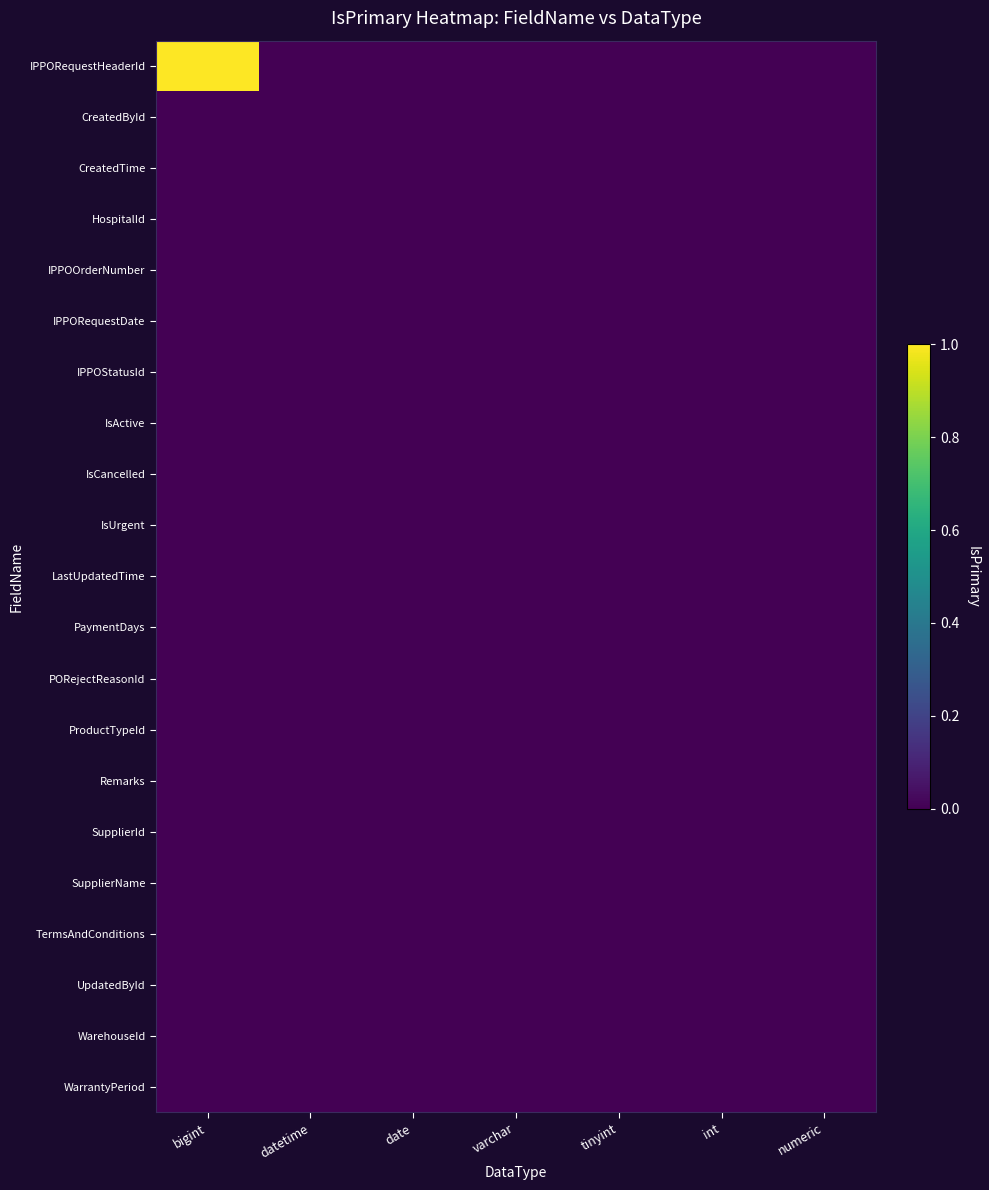

Reading left to right, what are all the values shown in this chart?

IPPORequestHeaderId: bigint=1	datetime=0	date=0	varchar=0	tinyint=0	int=0	numeric=0
CreatedById: bigint=0	datetime=0	date=0	varchar=0	tinyint=0	int=0	numeric=0
CreatedTime: bigint=0	datetime=0	date=0	varchar=0	tinyint=0	int=0	numeric=0
HospitalId: bigint=0	datetime=0	date=0	varchar=0	tinyint=0	int=0	numeric=0
IPPOOrderNumber: bigint=0	datetime=0	date=0	varchar=0	tinyint=0	int=0	numeric=0
IPPORequestDate: bigint=0	datetime=0	date=0	varchar=0	tinyint=0	int=0	numeric=0
IPPOStatusId: bigint=0	datetime=0	date=0	varchar=0	tinyint=0	int=0	numeric=0
IsActive: bigint=0	datetime=0	date=0	varchar=0	tinyint=0	int=0	numeric=0
IsCancelled: bigint=0	datetime=0	date=0	varchar=0	tinyint=0	int=0	numeric=0
IsUrgent: bigint=0	datetime=0	date=0	varchar=0	tinyint=0	int=0	numeric=0
LastUpdatedTime: bigint=0	datetime=0	date=0	varchar=0	tinyint=0	int=0	numeric=0
PaymentDays: bigint=0	datetime=0	date=0	varchar=0	tinyint=0	int=0	numeric=0
PORejectReasonId: bigint=0	datetime=0	date=0	varchar=0	tinyint=0	int=0	numeric=0
ProductTypeId: bigint=0	datetime=0	date=0	varchar=0	tinyint=0	int=0	numeric=0
Remarks: bigint=0	datetime=0	date=0	varchar=0	tinyint=0	int=0	numeric=0
SupplierId: bigint=0	datetime=0	date=0	varchar=0	tinyint=0	int=0	numeric=0
SupplierName: bigint=0	datetime=0	date=0	varchar=0	tinyint=0	int=0	numeric=0
TermsAndConditions: bigint=0	datetime=0	date=0	varchar=0	tinyint=0	int=0	numeric=0
UpdatedById: bigint=0	datetime=0	date=0	varchar=0	tinyint=0	int=0	numeric=0
WarehouseId: bigint=0	datetime=0	date=0	varchar=0	tinyint=0	int=0	numeric=0
WarrantyPeriod: bigint=0	datetime=0	date=0	varchar=0	tinyint=0	int=0	numeric=0